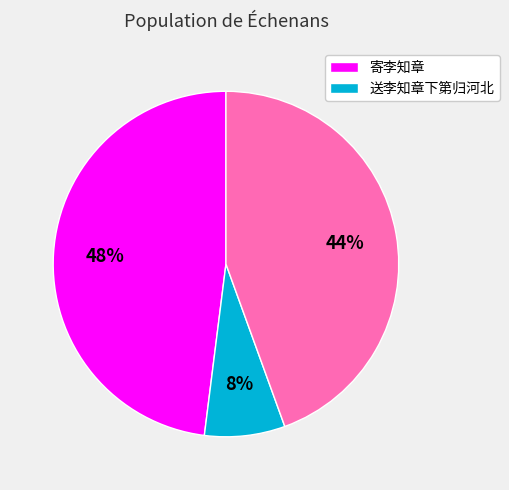

Is there a majority slice in this chart?

No